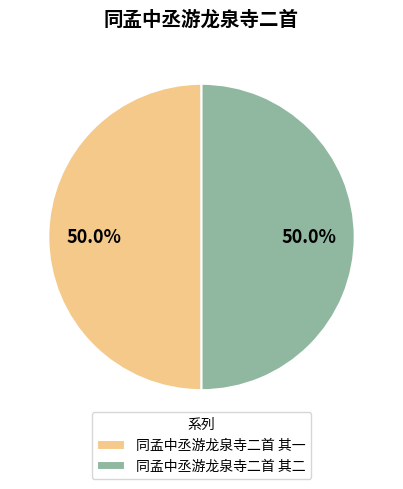

Is it true that 同孟中丞游龙泉寺二首 其一 is 64% of the pie?

False